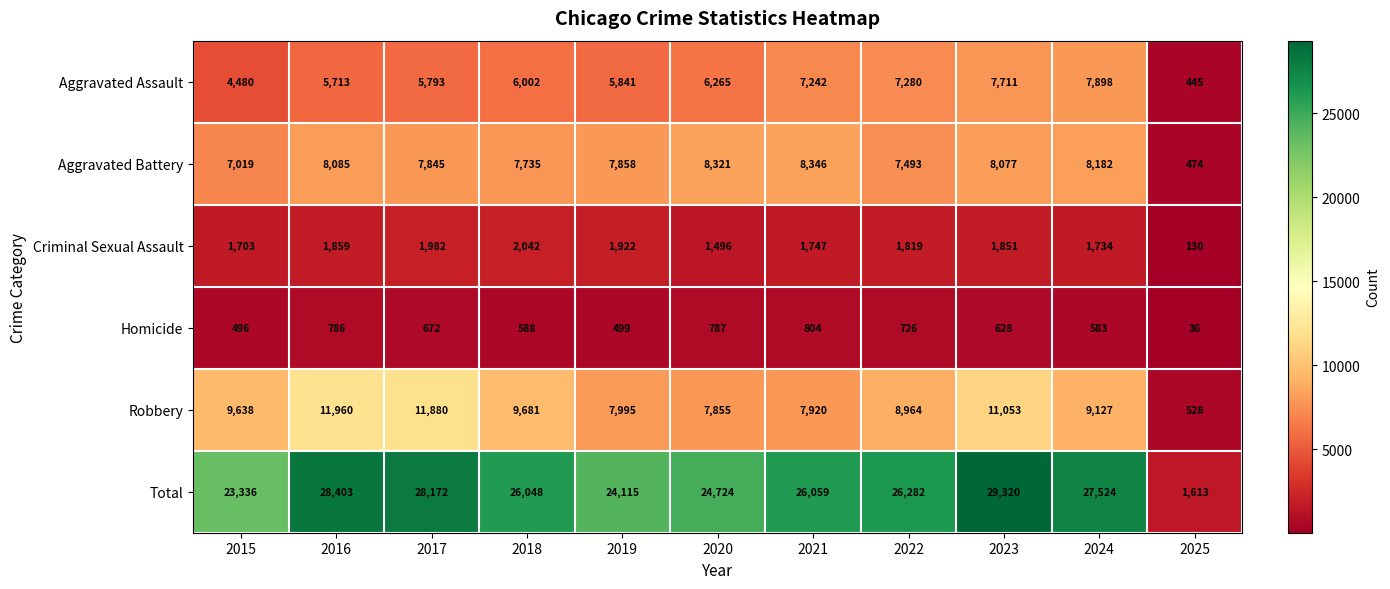

Where does the Criminal Sexual Assault series first go above 1819?

2016